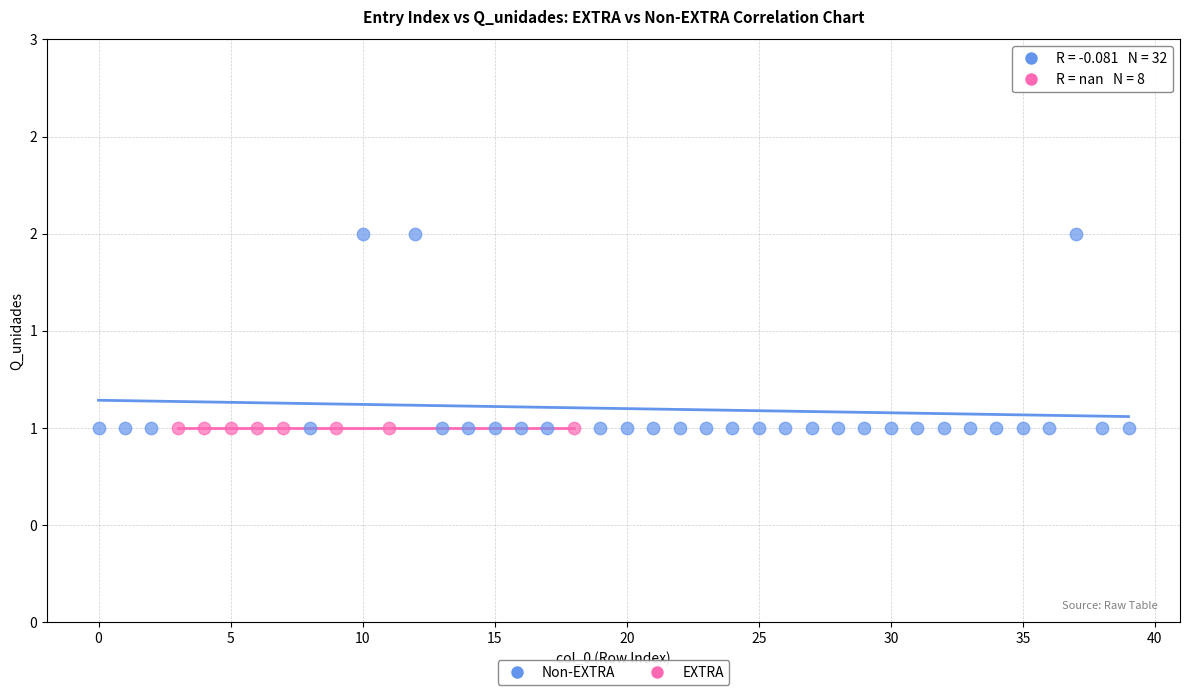

Which series contains the highest Y value?

Non-EXTRA